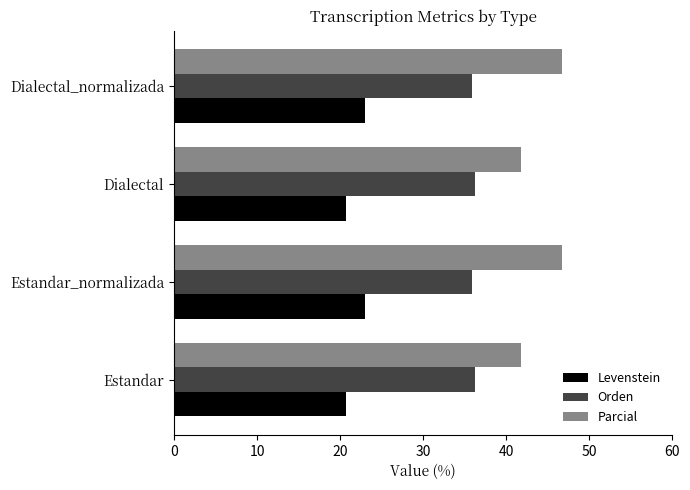

Rank the series by their average value, from highest to lowest.

Parcial, Orden, Levenstein